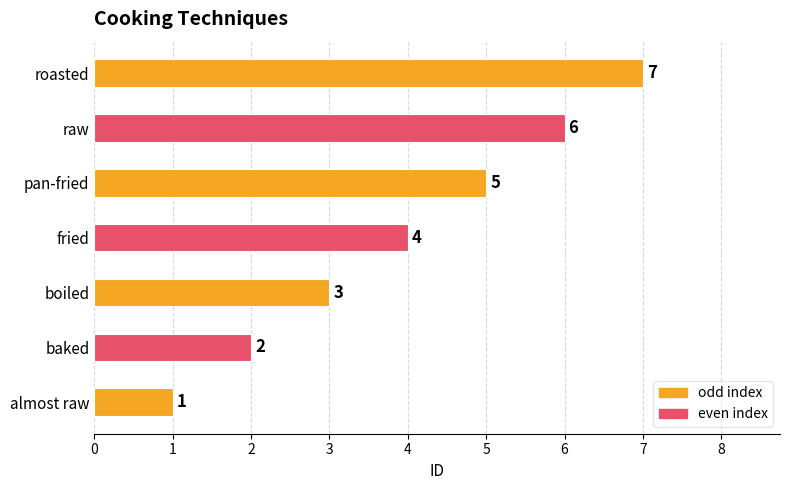

True or false: the data shows 5 at boiled.

False